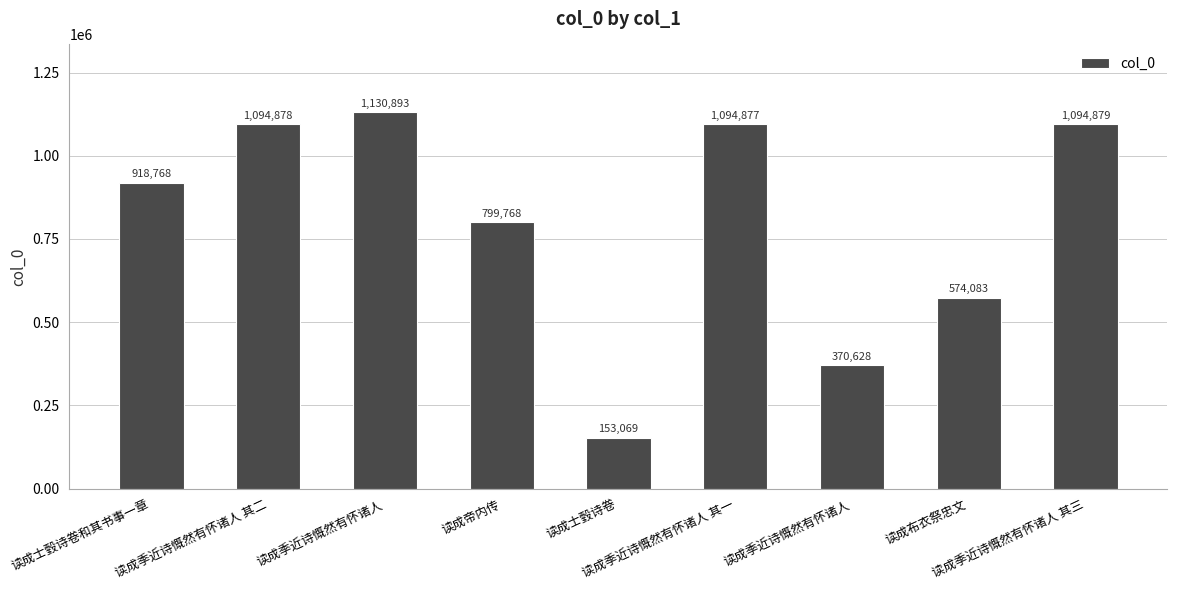

How many values are below 918768?

4